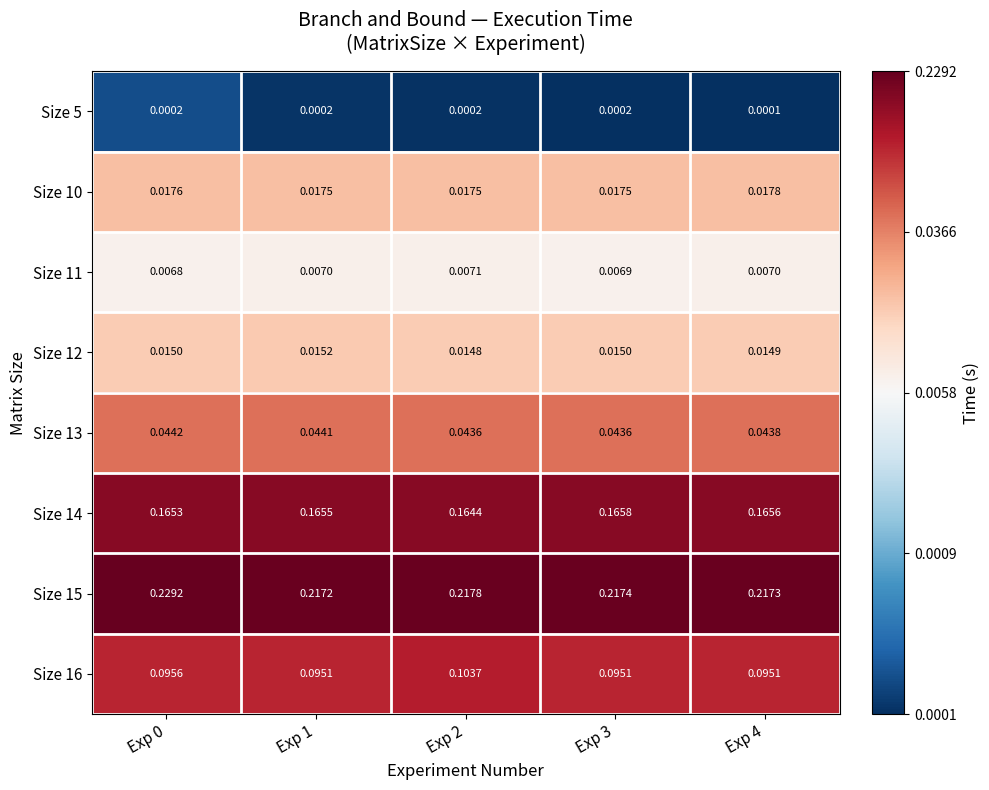

Which series changed the most between Exp 2 and Exp 4?

Size 16